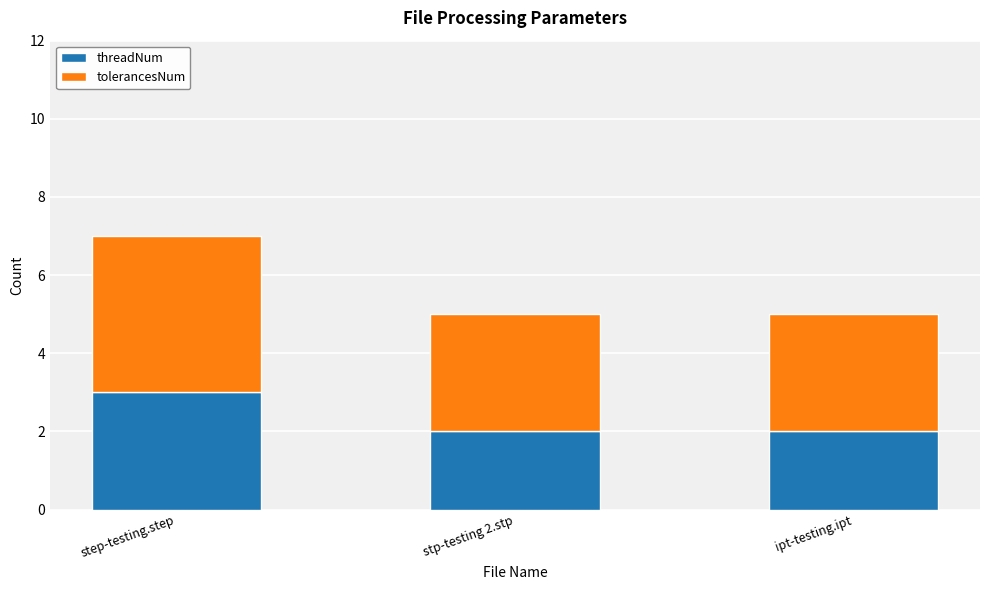

What is the total value across all series at ipt-testing.ipt?

5